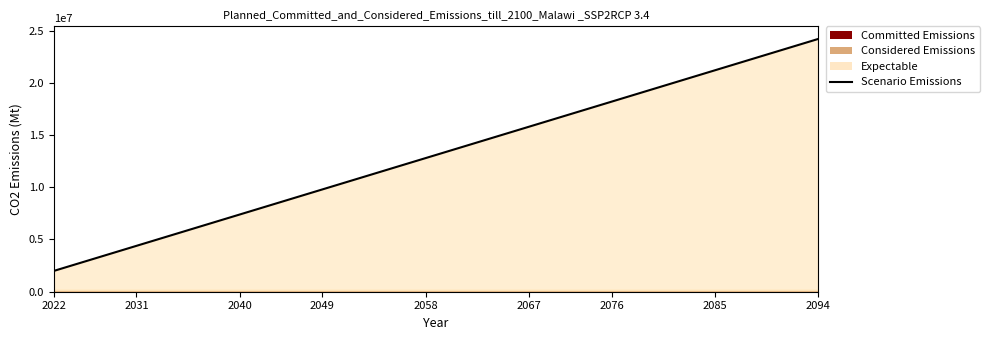

What is the average value?

13090000